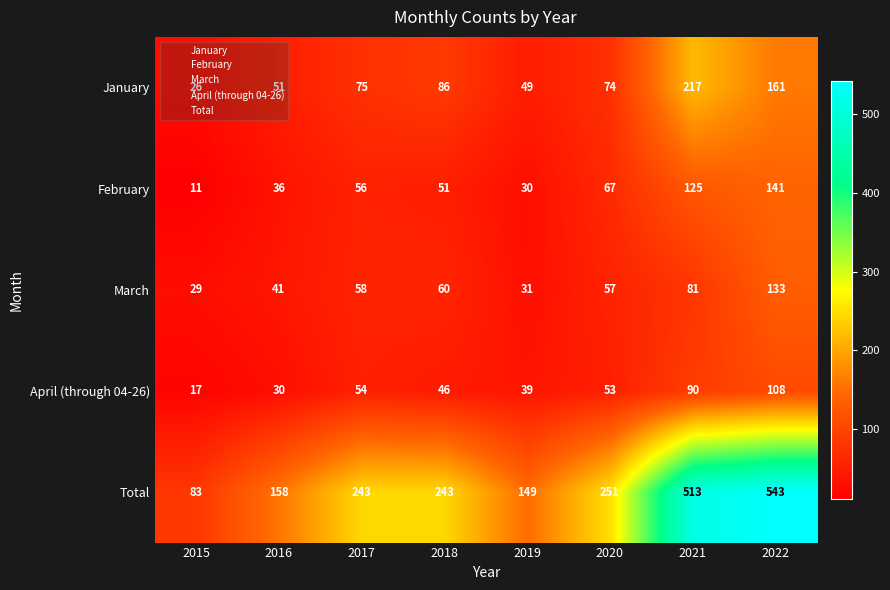

Between 2016 and 2018, which series saw the biggest shift?

Total